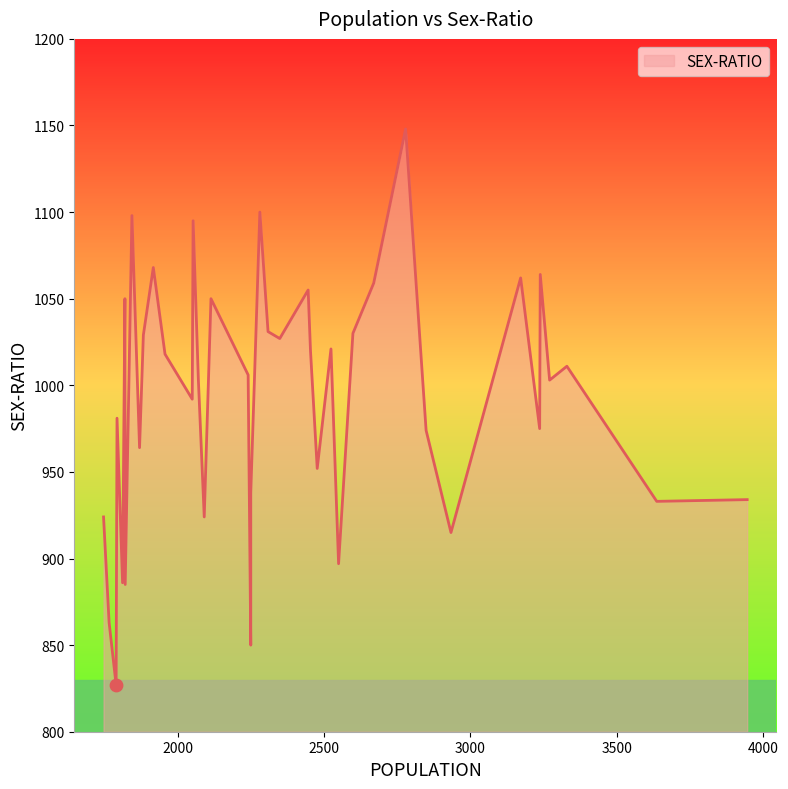

Which has a higher value, 2281 or 2349?

2281